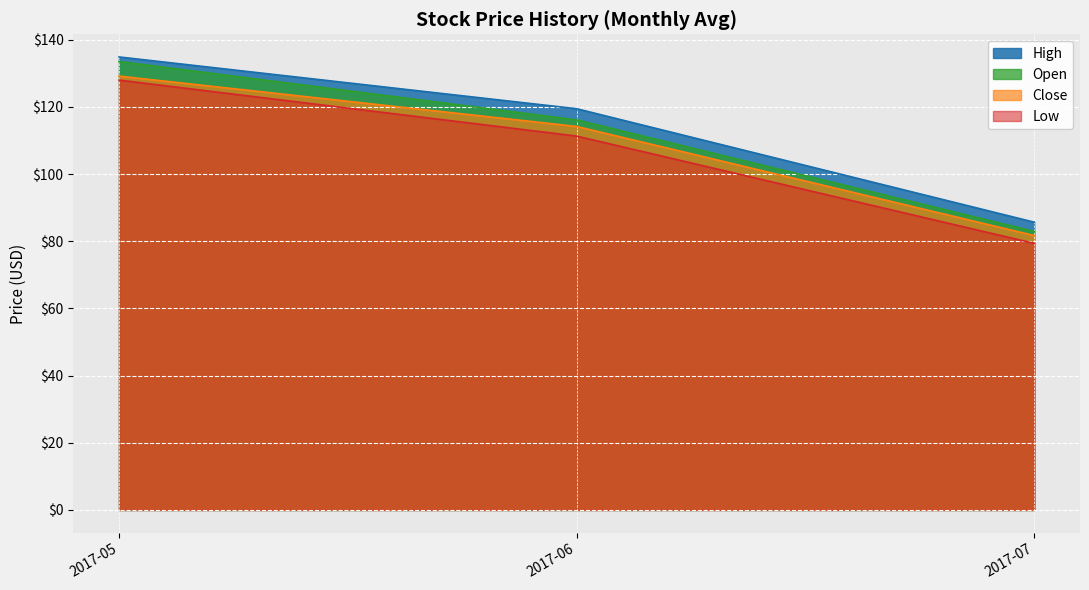

Which series has the largest total across all categories?

High